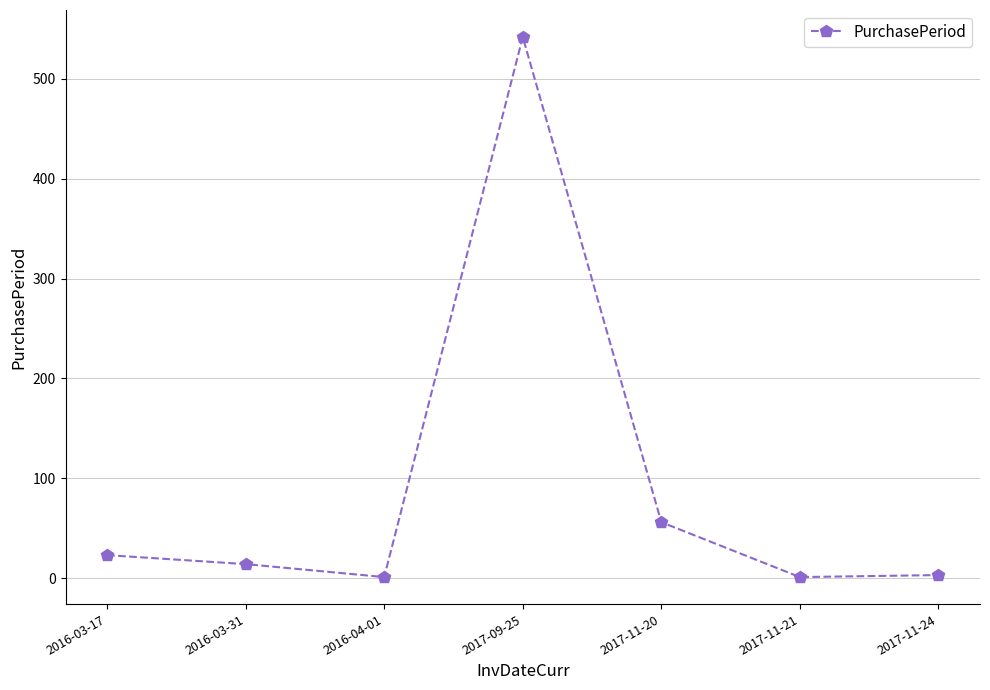

Count the number of categories in the chart.

7